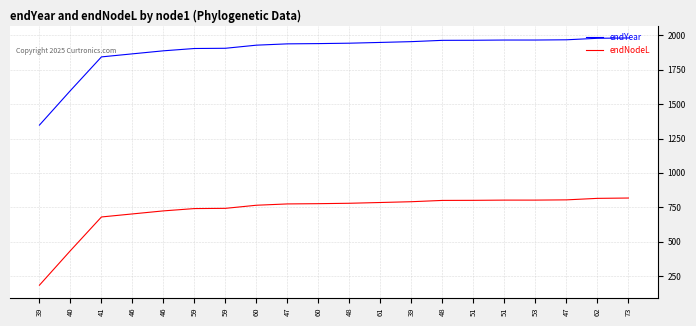

How many values in the endNodeL series are below 778?

10